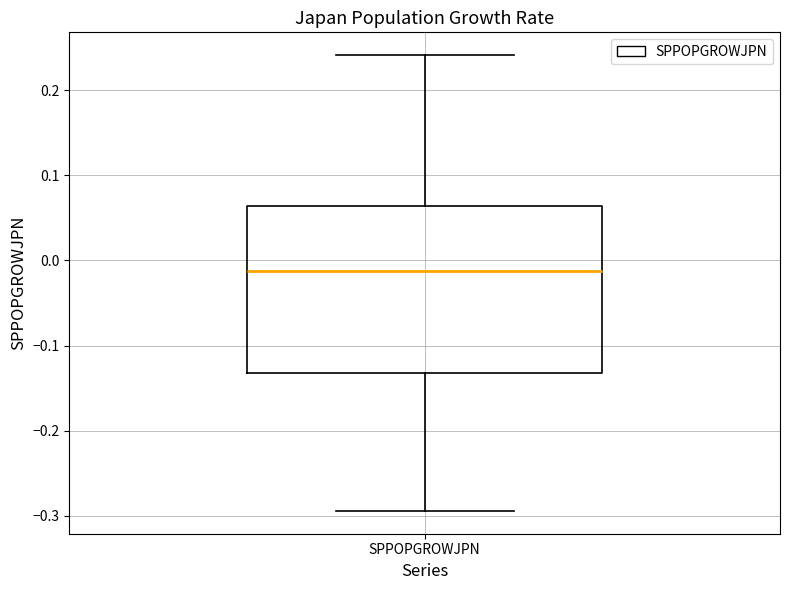

Read this box plot against the y-axis: the position of the median line, the range covered by the box, and the ends of both whiskers. The values are not printed on the chart, so give them approximately, as read against the axis.

median -0.01, box -0.13 to 0.06, whiskers -0.29 to 0.24